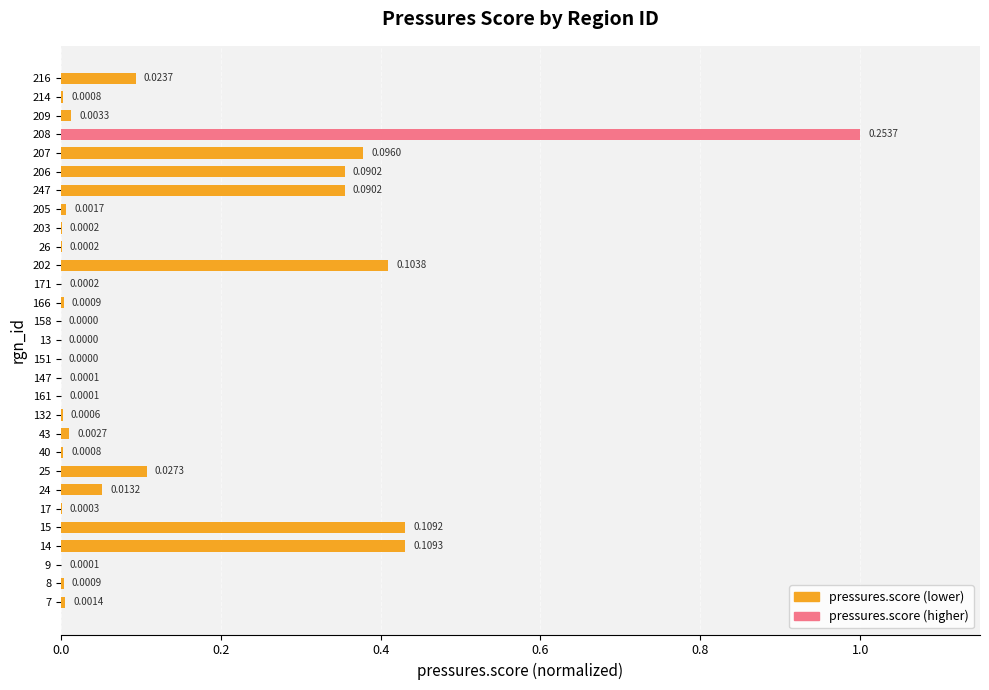

What is the change in value from 209 to 216?

+0.1